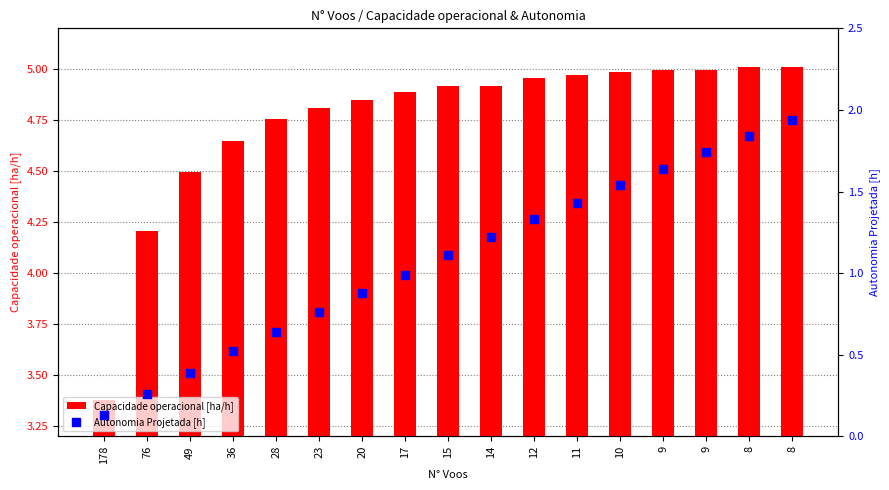

Which series has the largest Y range (max minus min)?

Autonomia Projetada [h]